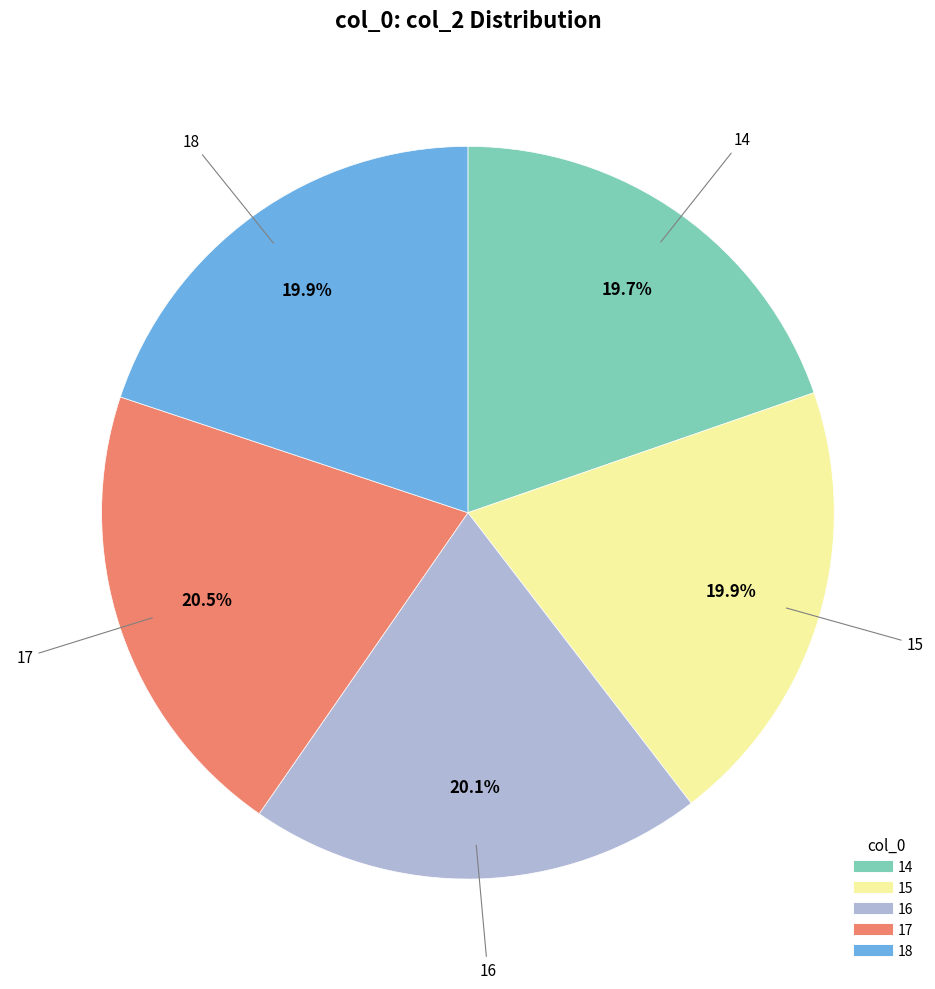

Is the sum of 14 and 17 greater than half?

No